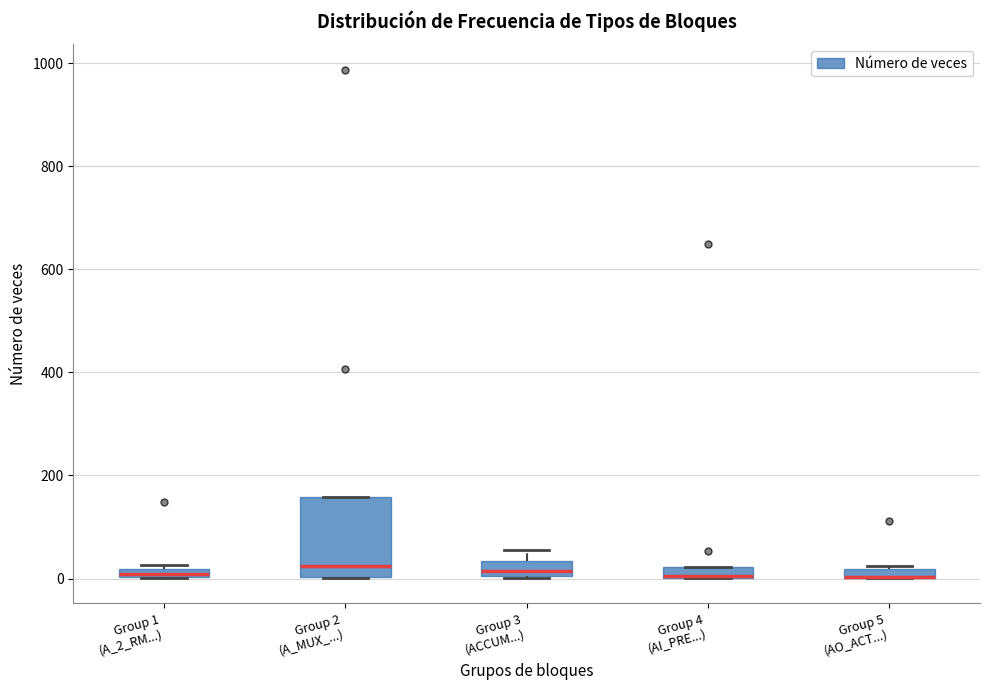

Where is the upper edge of the box for Group 3 (ACCUM...) on the y-axis? The values are not printed on the chart, so give them approximately, as read against the axis.

40